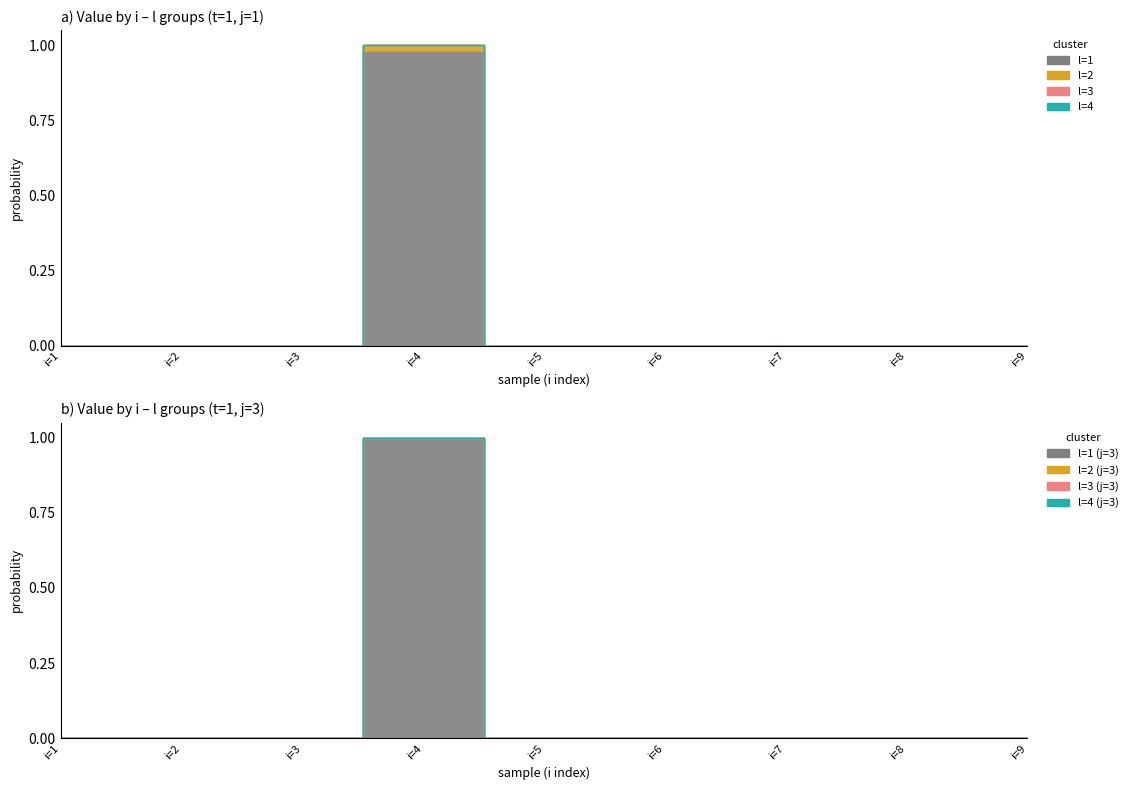

How many interior local peaks does the l=1 series have?

1